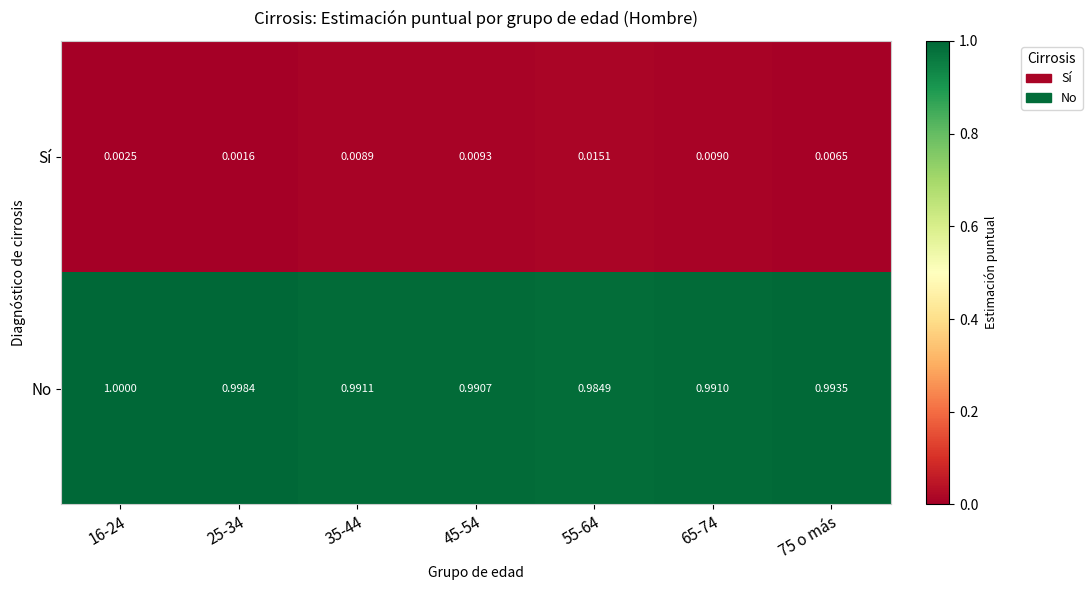

Which series has the largest range (max minus min)?

No